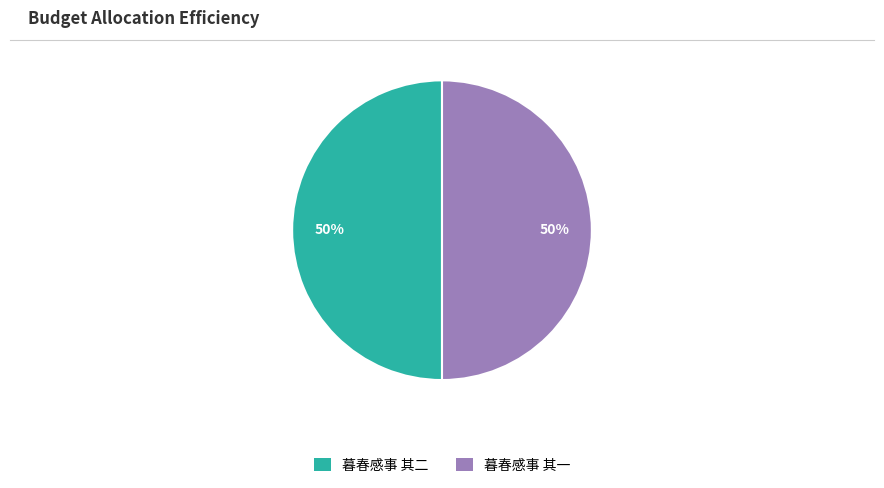

True or false: 暮春感事 其二 accounts for 62% of the total.

False